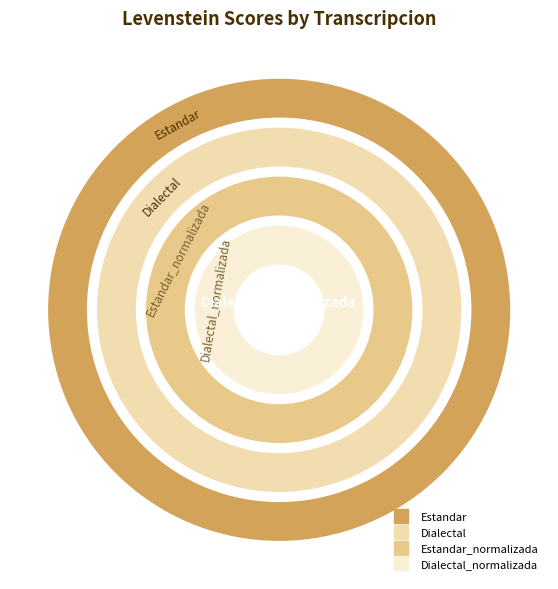

Is the sum of Dialectal_normalizada and Estandar_normalizada greater than half?

No